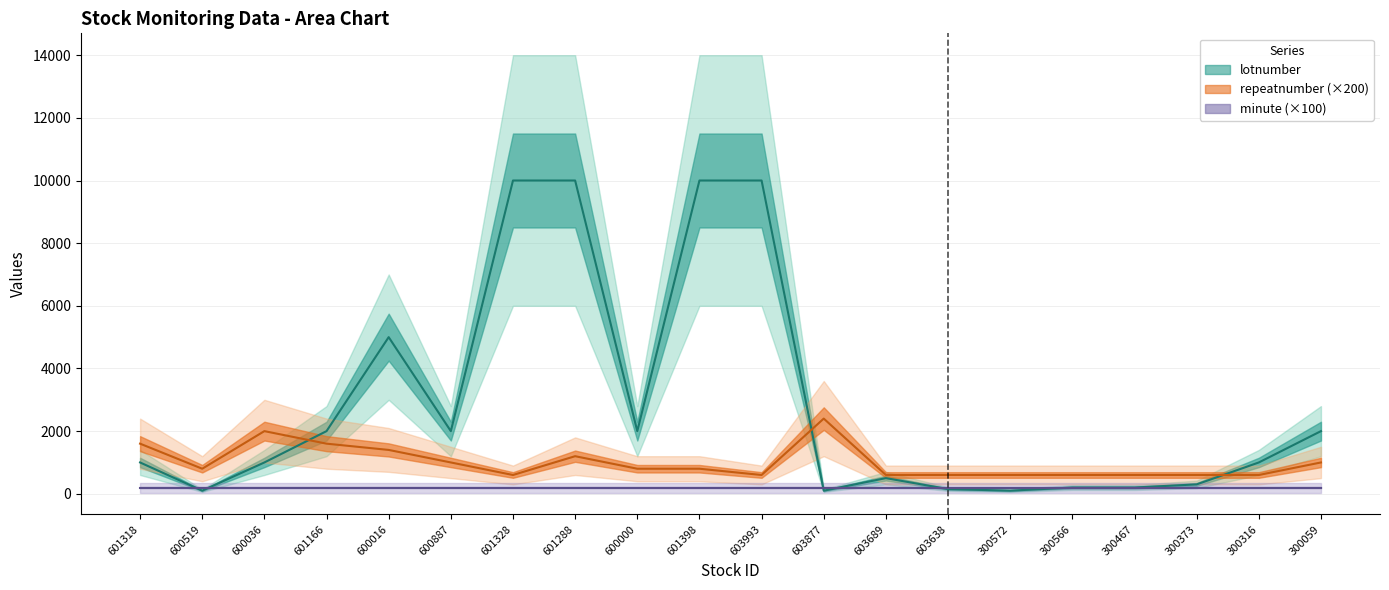

What is the sum of the lotnumber values at 600036 and 300572?

1100